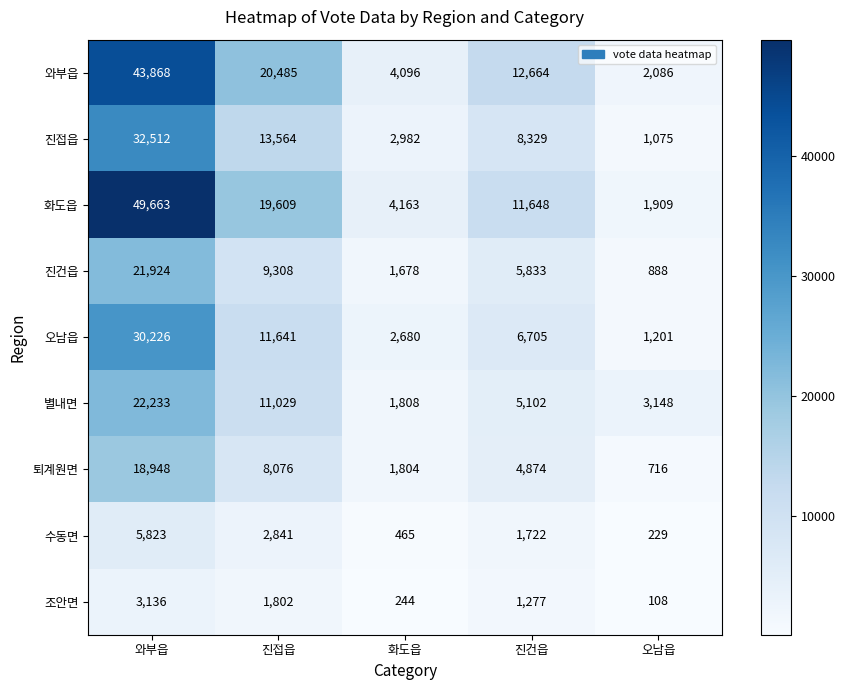

At which label does 화도읍 reach its peak?

와부읍